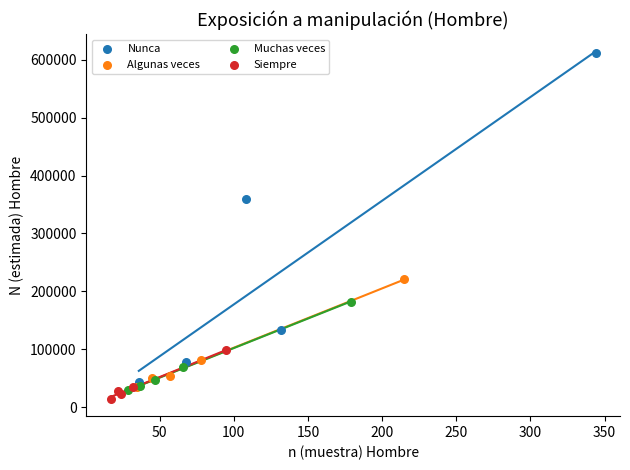

Which series has the largest Y range (max minus min)?

Nunca